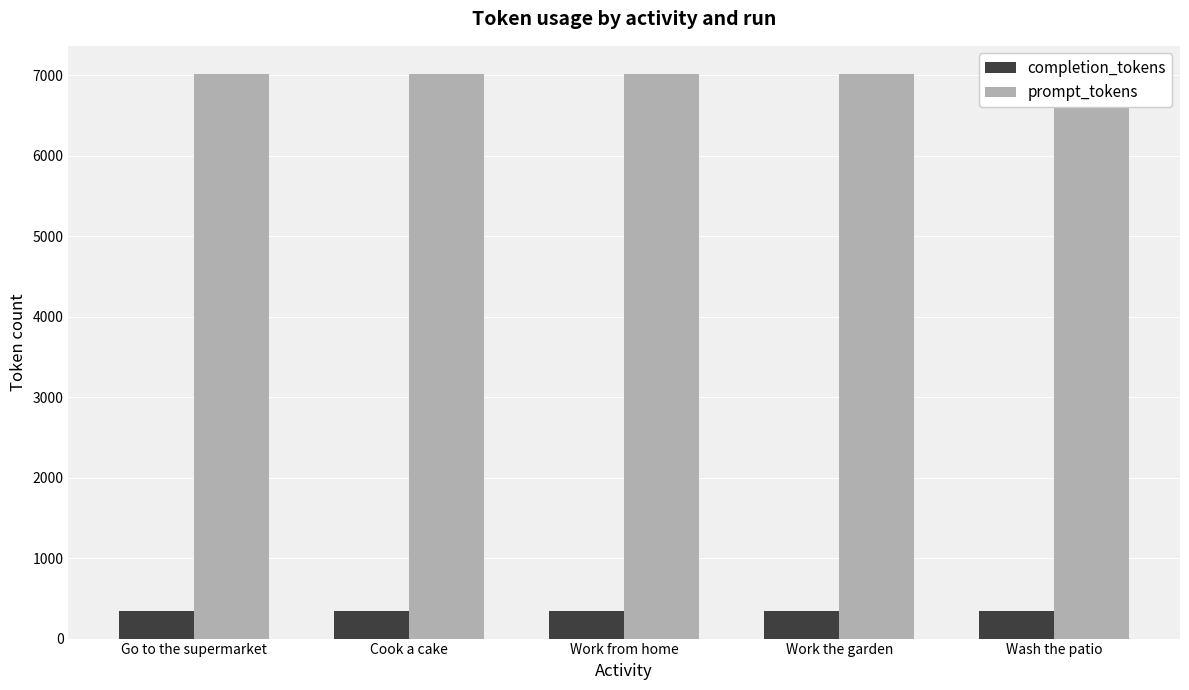

At Cook a cake, list the series in order from smallest to largest.

completion_tokens, prompt_tokens